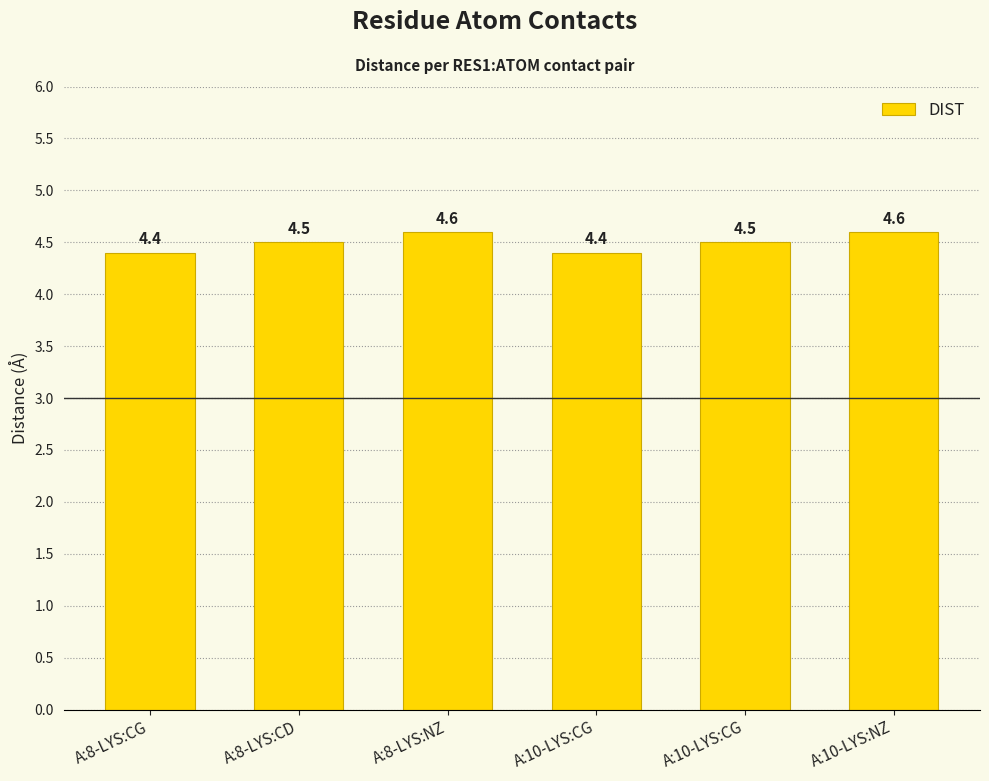

Count the number of categories in the chart.

6